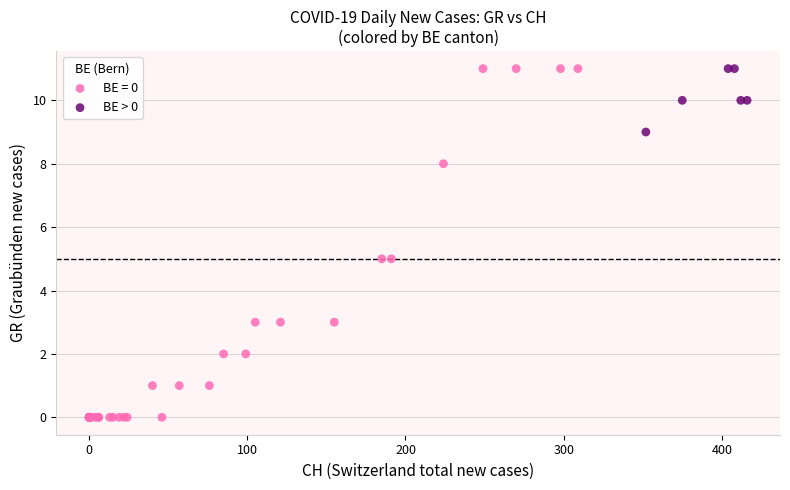

Which series contains the lowest Y value?

BE = 0